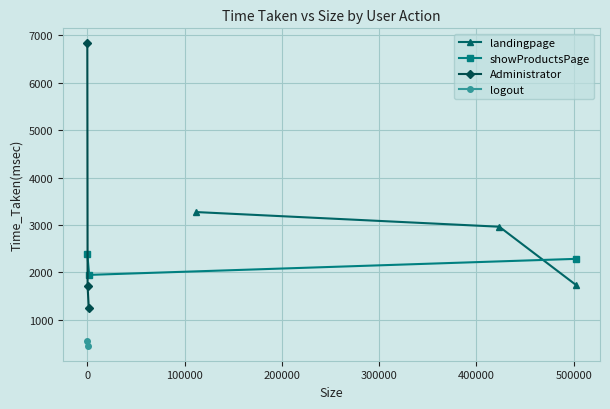

What is the value of the Administrator point at the 3rd from the left?

1246.6